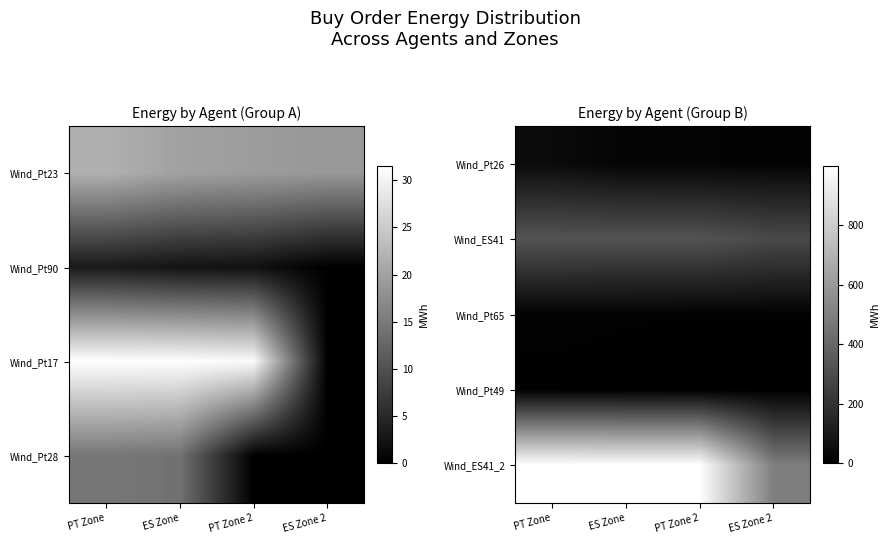

At which category is the sum across all series the highest?

PT Zone